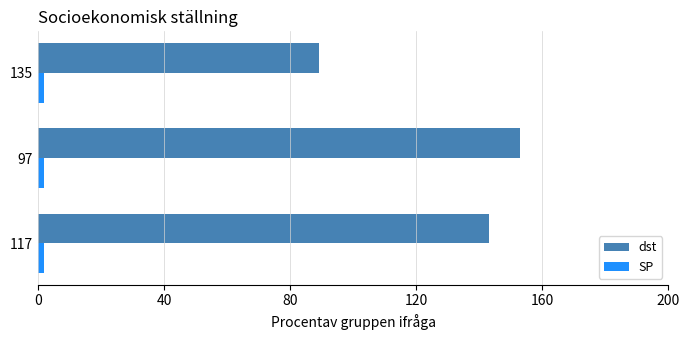

What is the average value of the dst series?

128